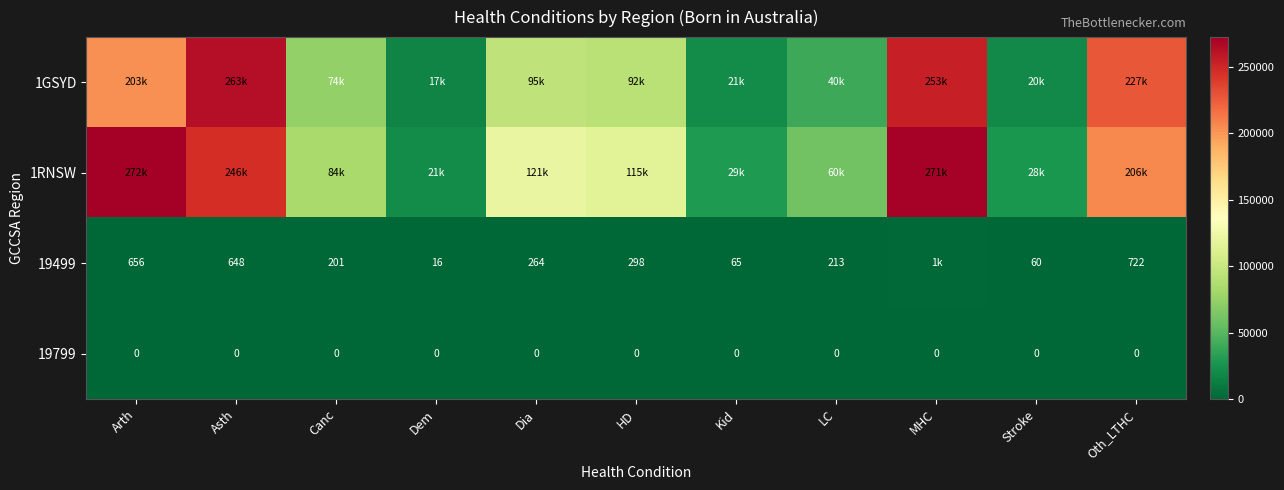

Which category has the highest value across all series?

Arth